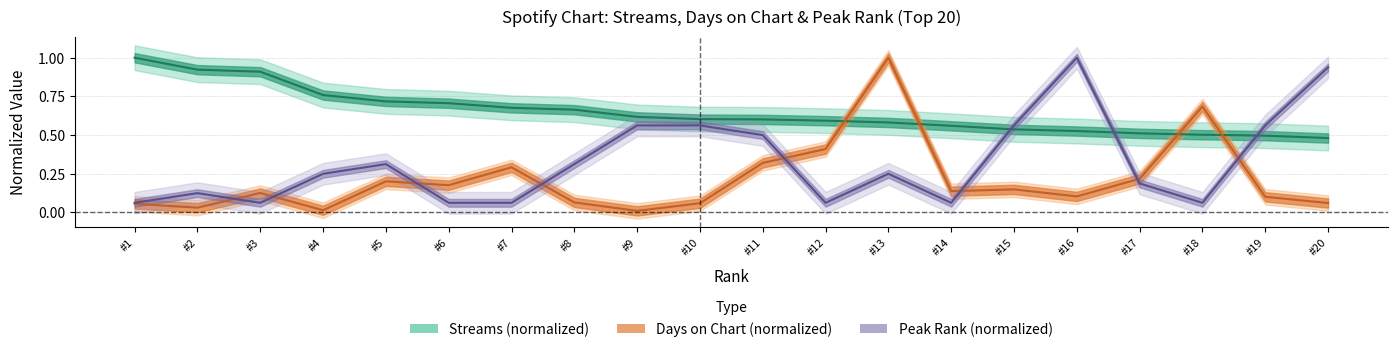

Is it true that peak_rank equals 0.2 at 4?

True